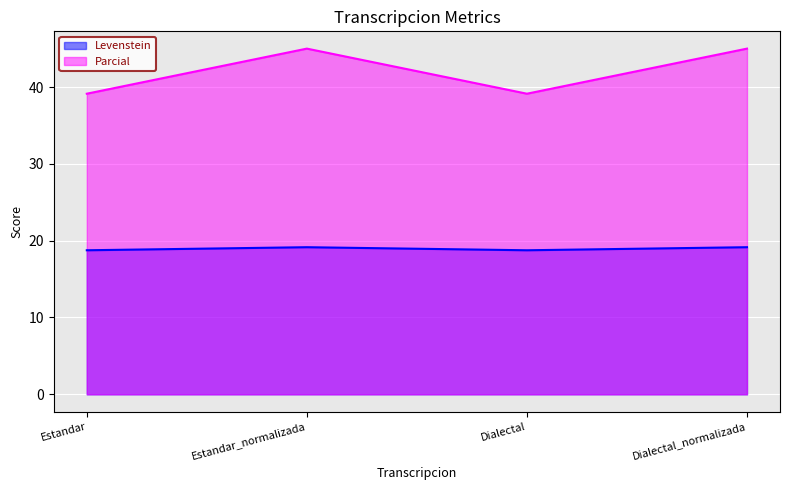

What are all the series names shown in the legend?

Levenstein, Parcial